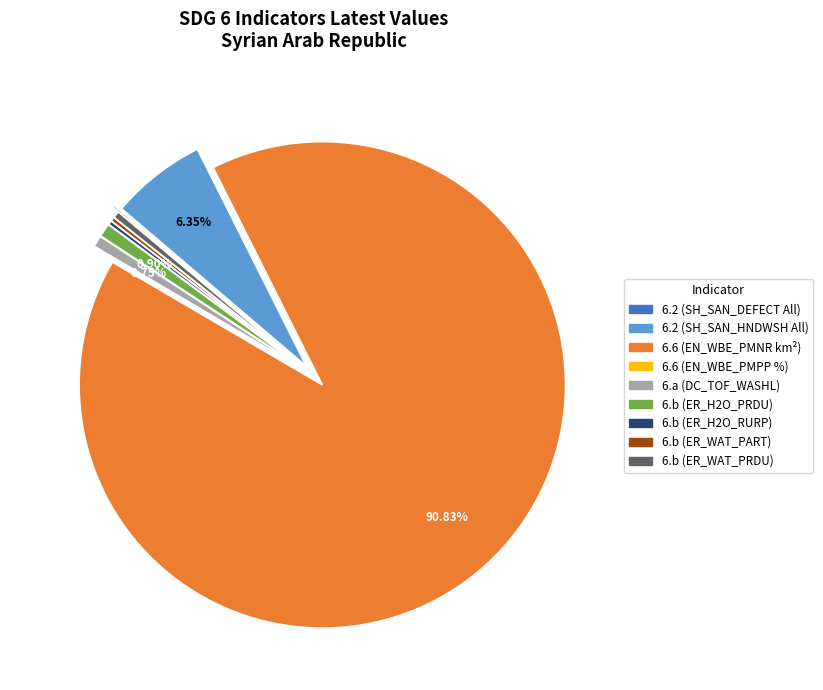

Is there a majority slice in this chart?

Yes